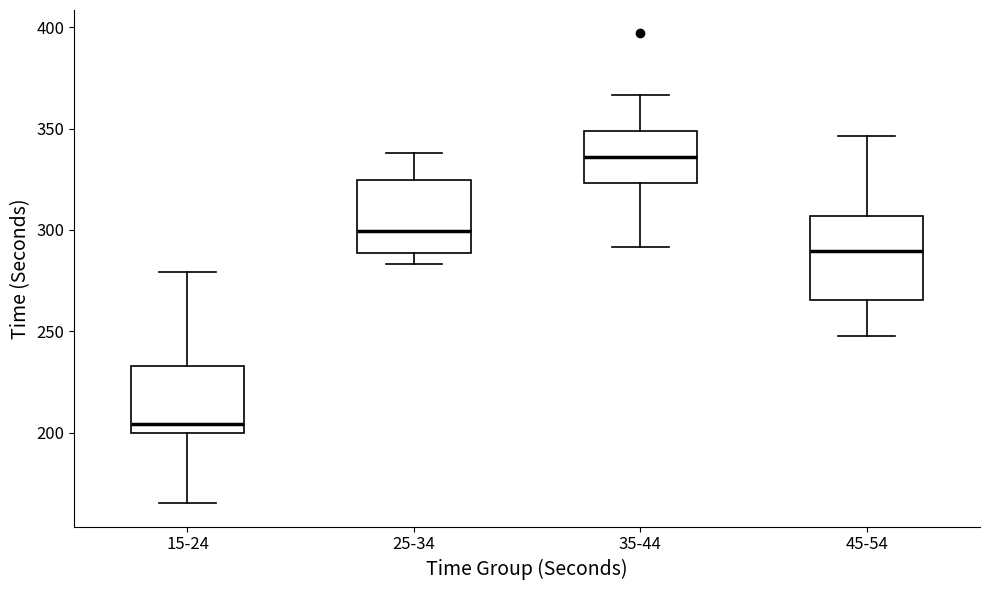

Reading left to right, read every box against the y-axis: the position of its median line, the range the box covers, and the ends of its whiskers. The values are not printed on the chart, so give them approximately, as read against the axis.

15-24: median 205, box 200 to 235, whiskers 165 to 280
25-34: median 300, box 290 to 325, whiskers 285 to 340
35-44: median 335, box 325 to 350, whiskers 290 to 365
45-54: median 290, box 265 to 305, whiskers 250 to 345